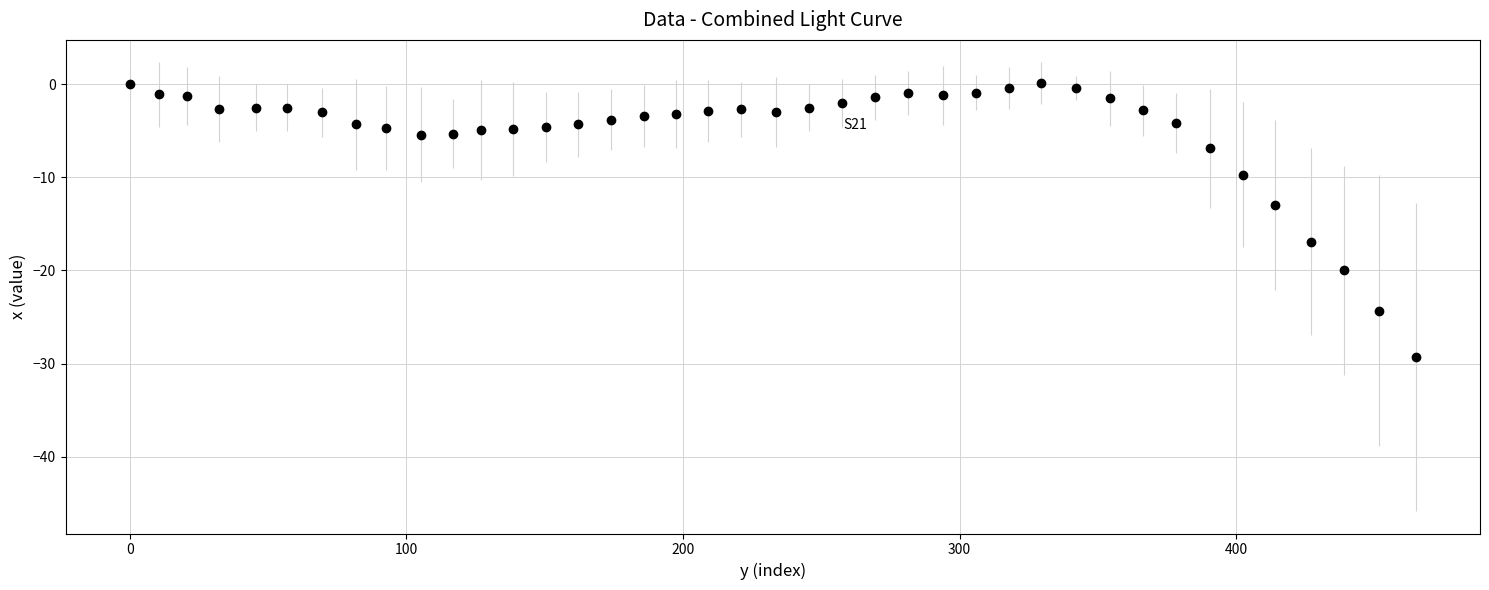

What is the range of X values (max minus min)?

464.9